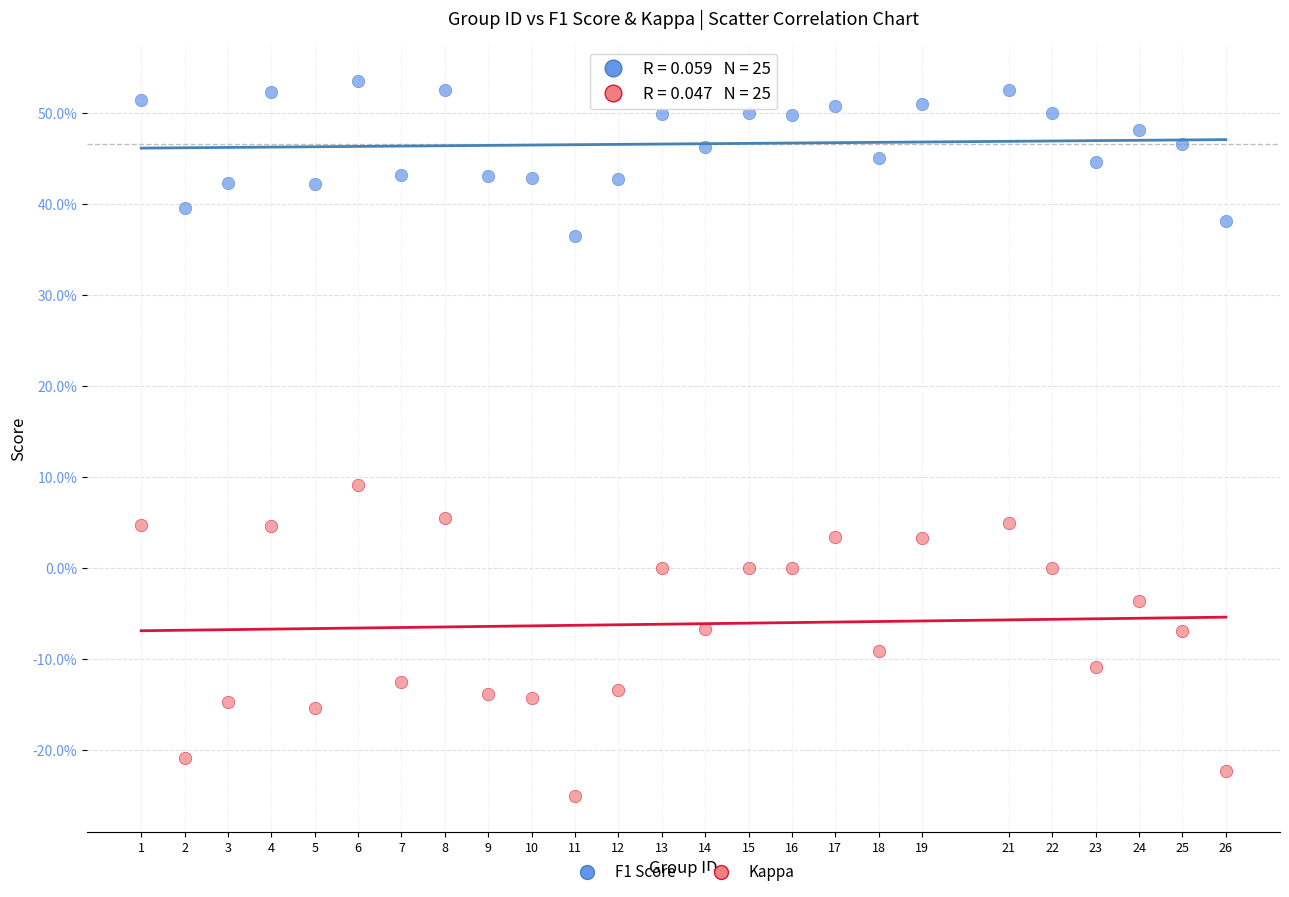

What are all the series names shown in the legend?

F1 Score, Kappa